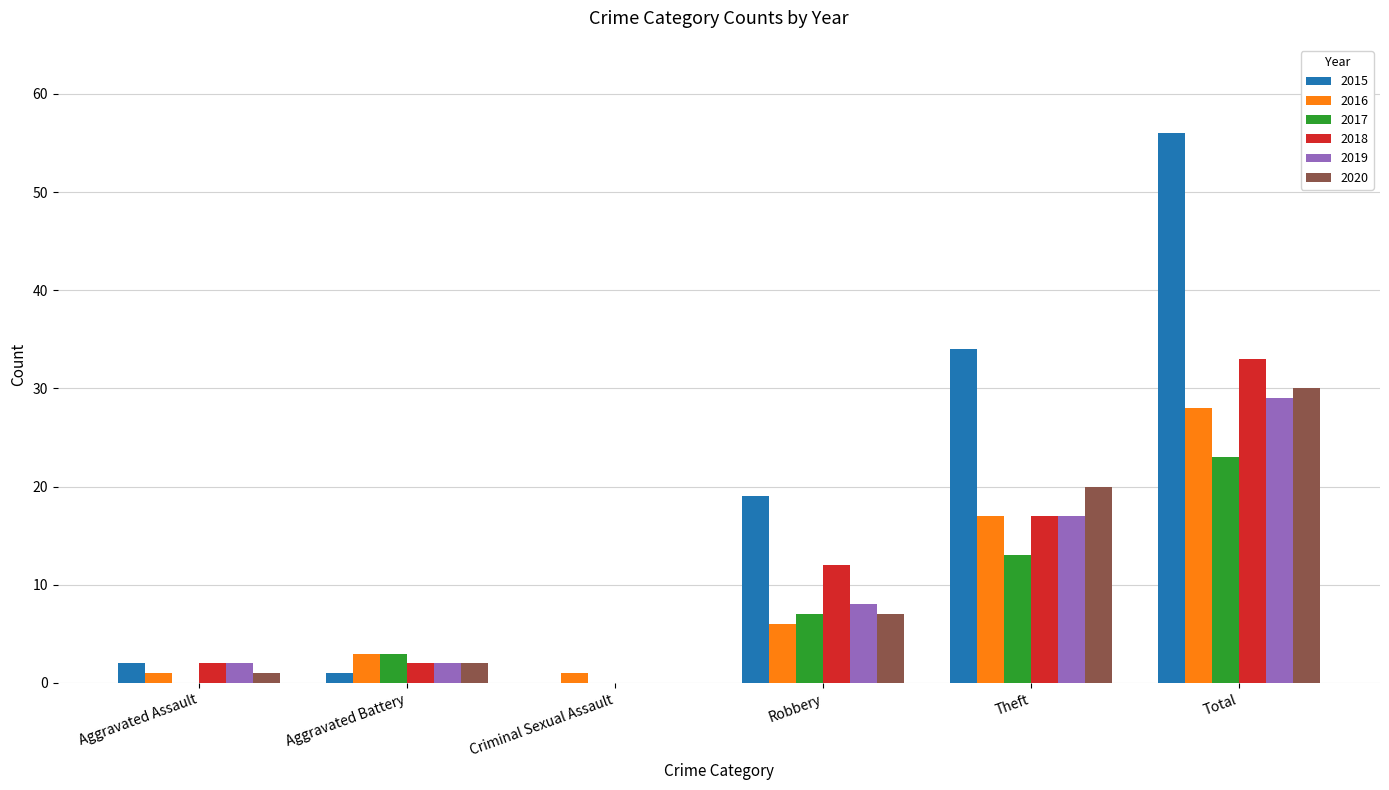

What is the sum of all 2017 values?

46